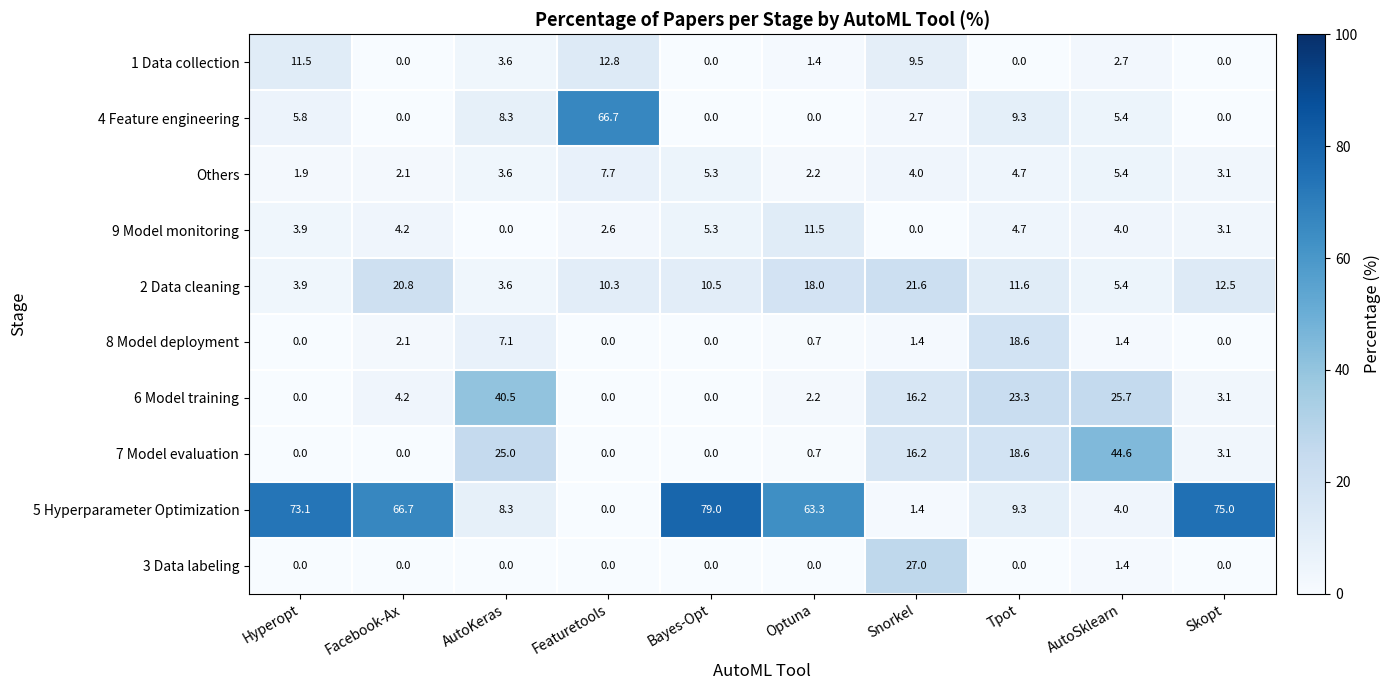

Which series changed the most between Optuna and Skopt?

5 Hyperparameter Optimization